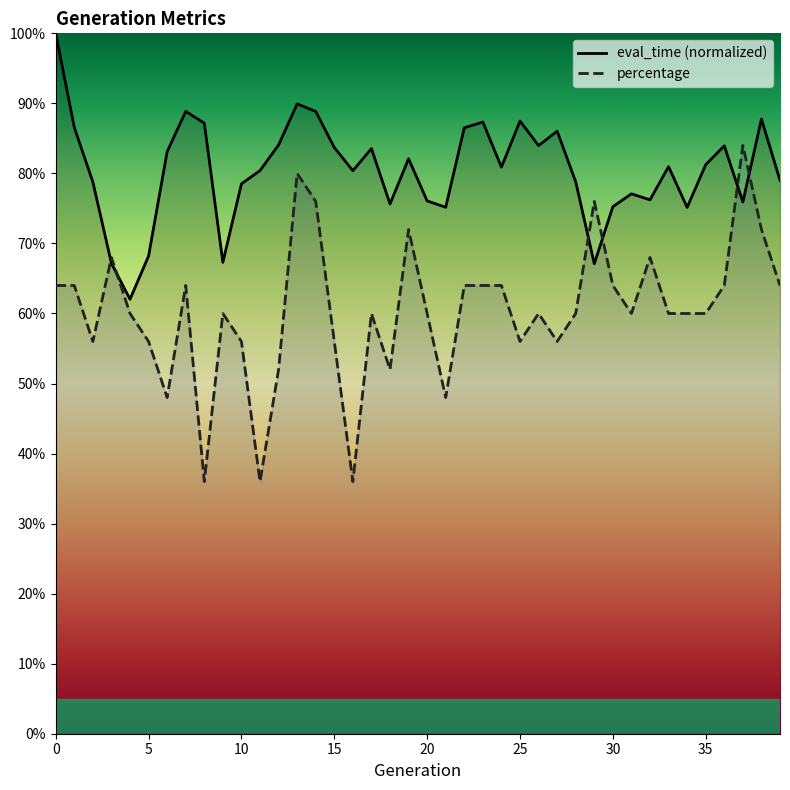

What are all the series names shown in the legend?

eval_time (normalized), percentage